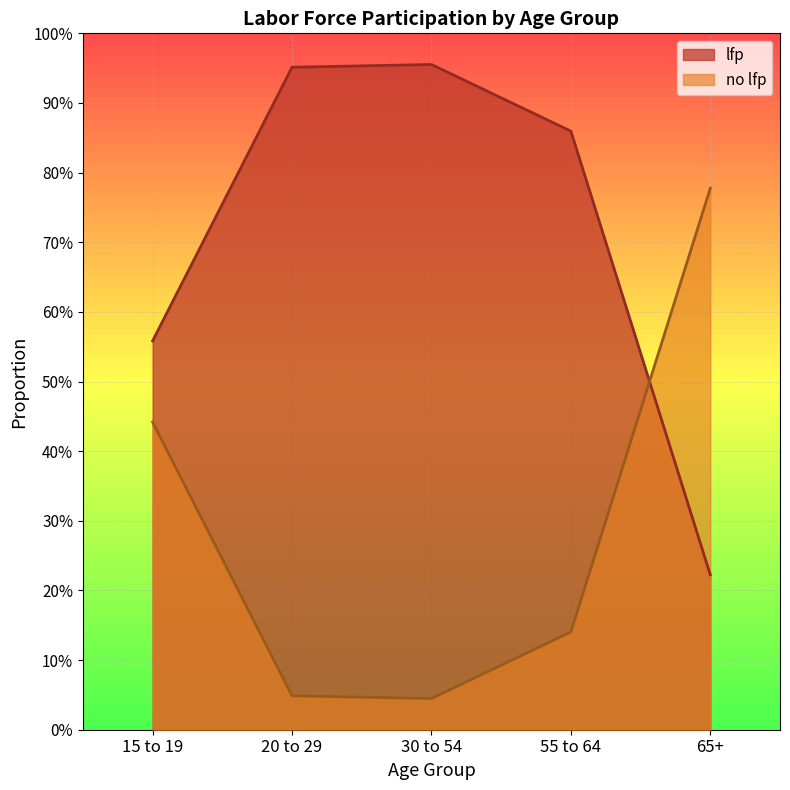

At which label does lfp reach its minimum?

65+